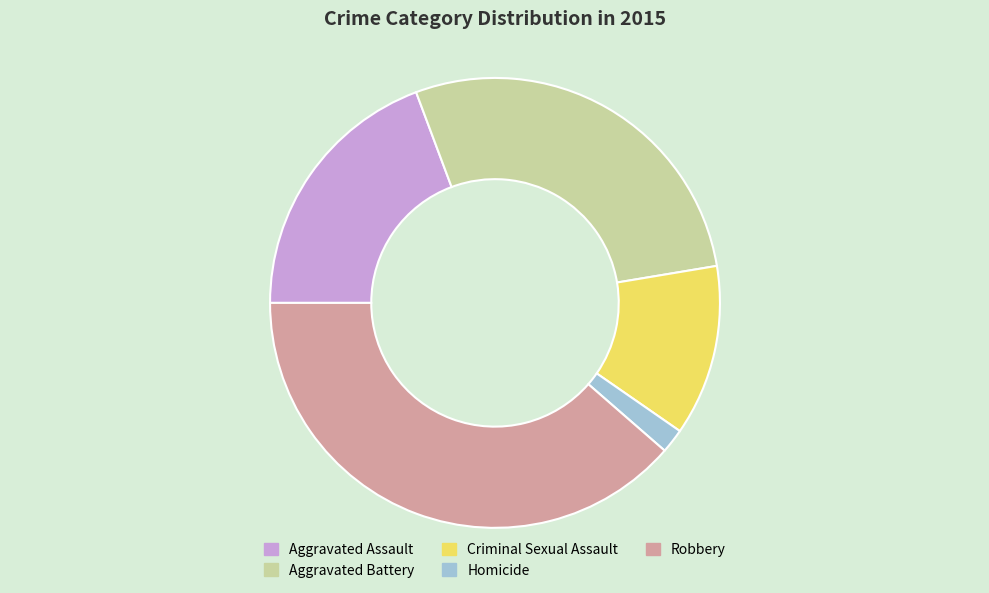

Is it true that Aggravated Battery is 28% of the pie?

True